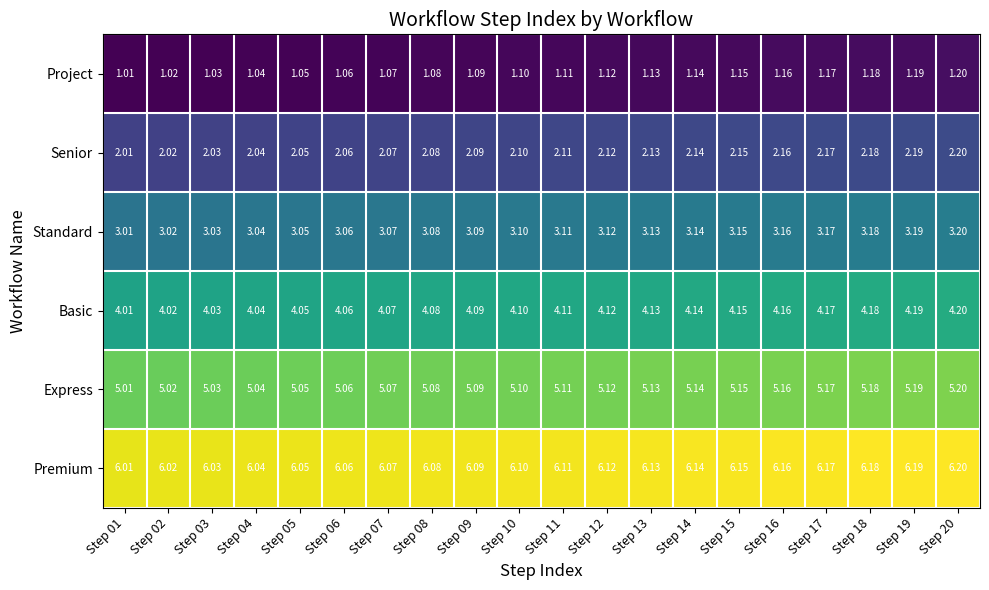

Rank the series at Step 11 from highest to lowest value.

Premium, Express, Basic, Standard, Senior, Project